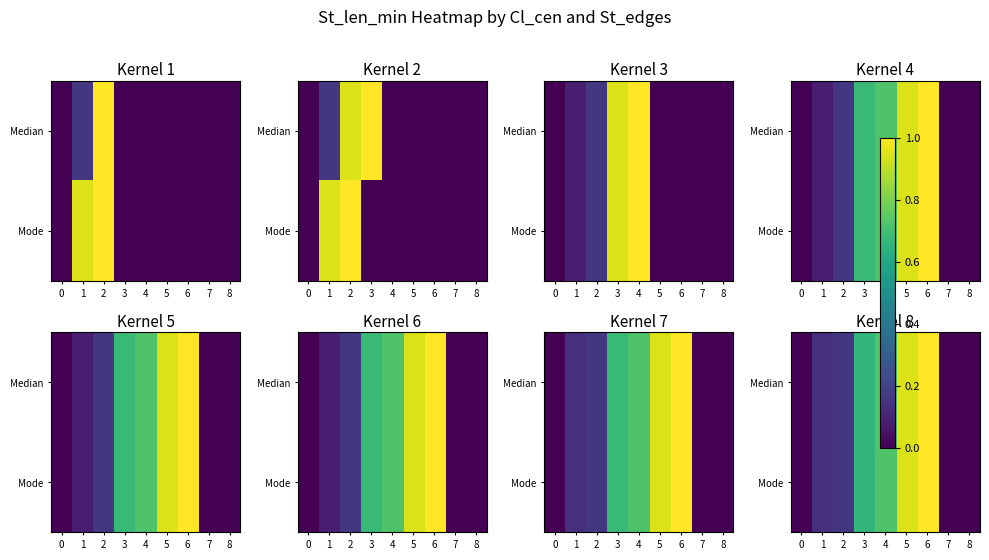

Between 4 and 8, which is larger?

4